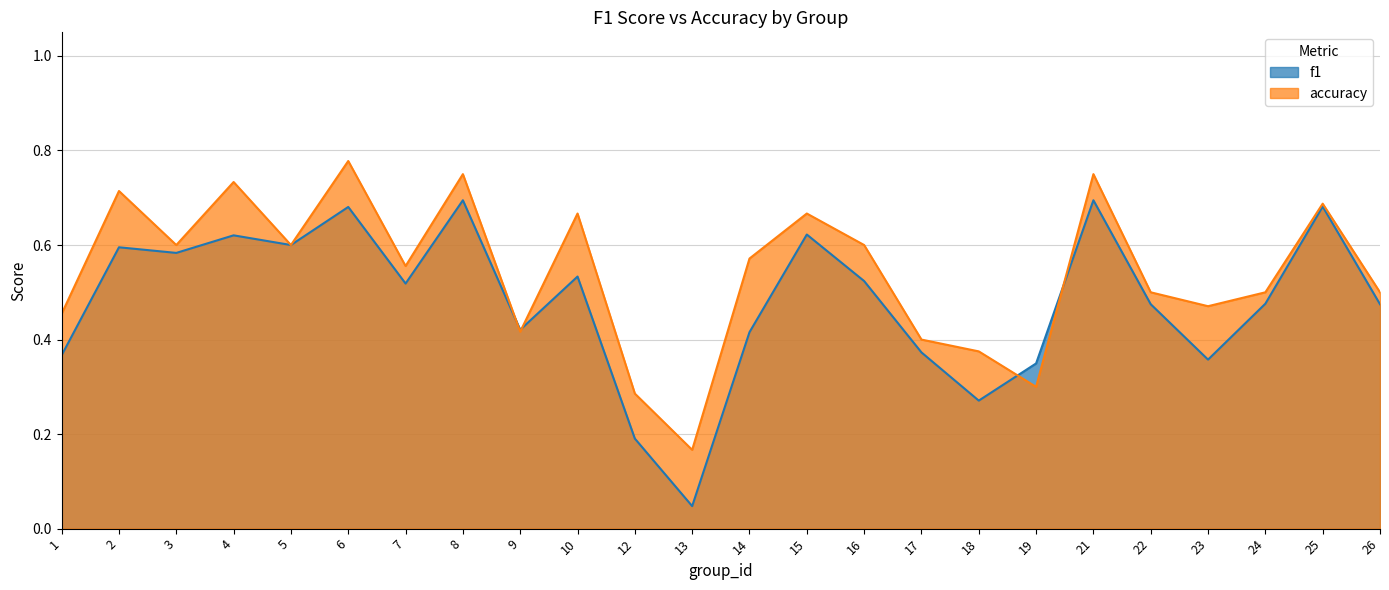

At which label is f1 closest to 0?

13